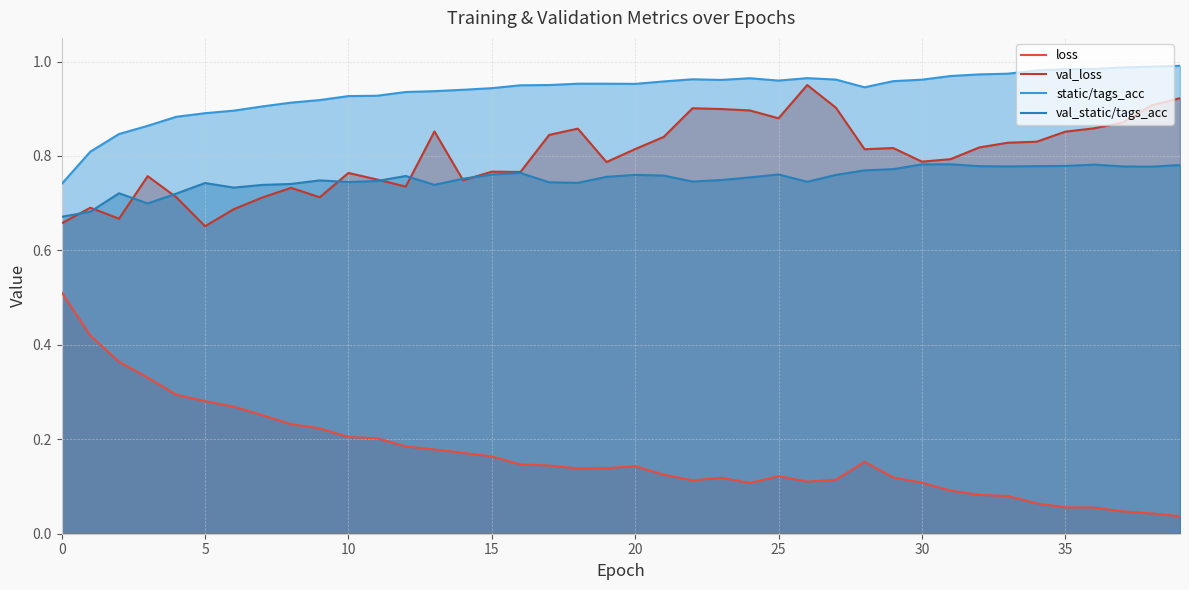

Which series has the largest total across all categories?

static/tags_acc